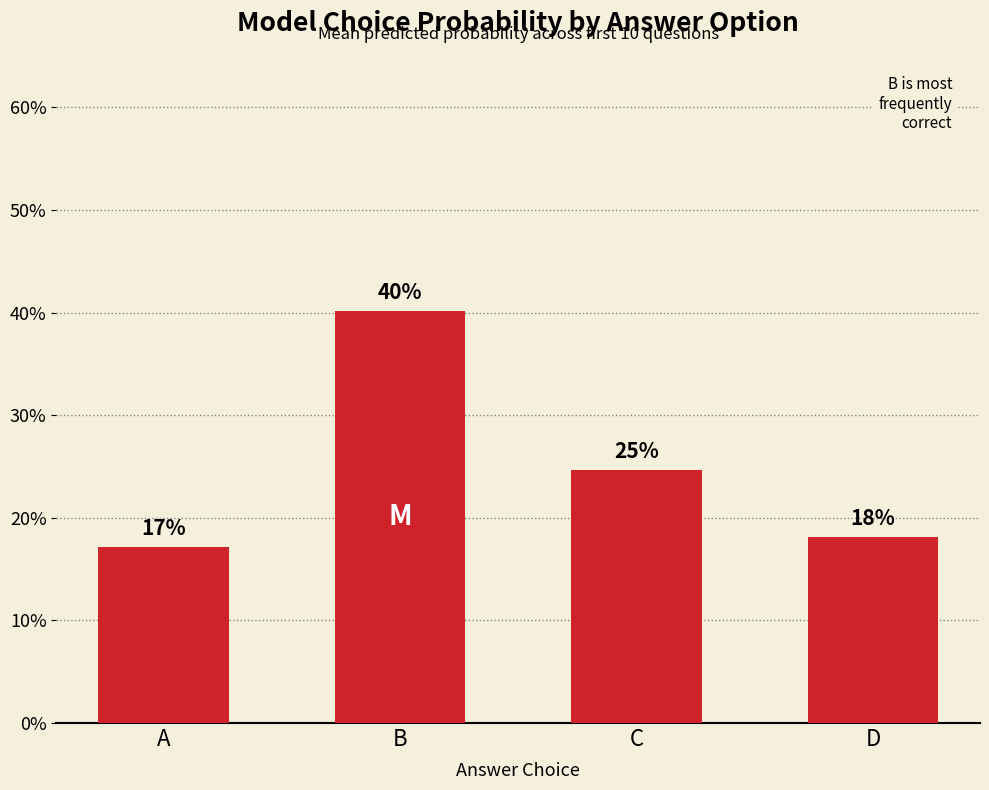

True or false: the data shows 0.6 at B.

False